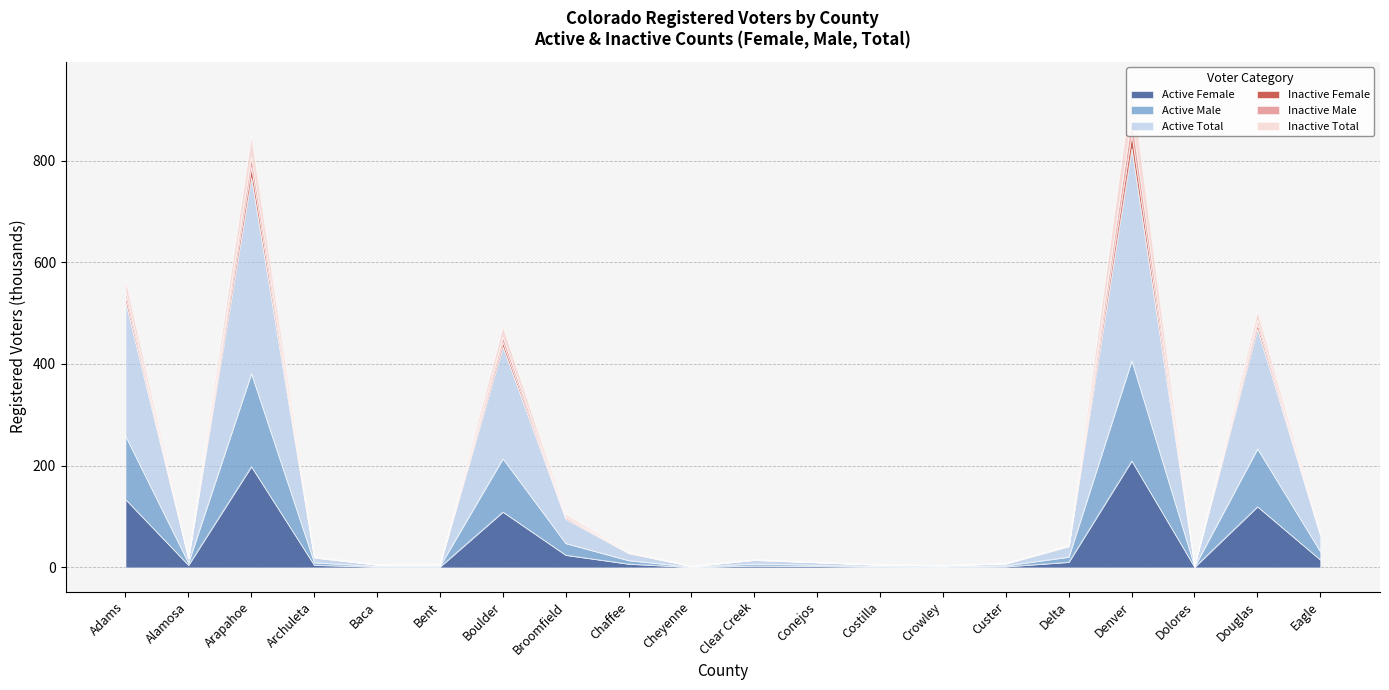

What is the highest value of the Active Female series?

209.6